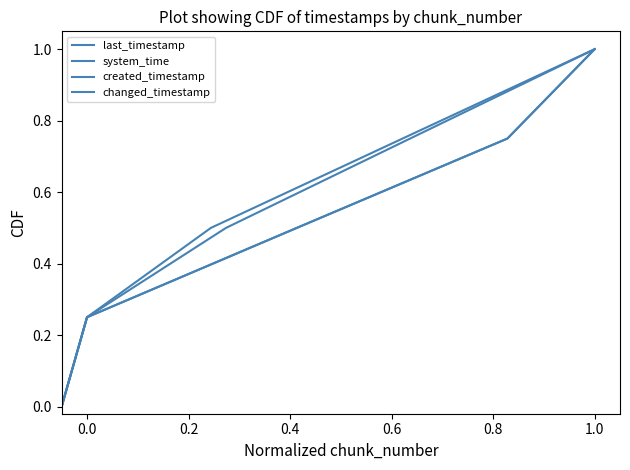

Which series has the largest total across all categories?

last_timestamp